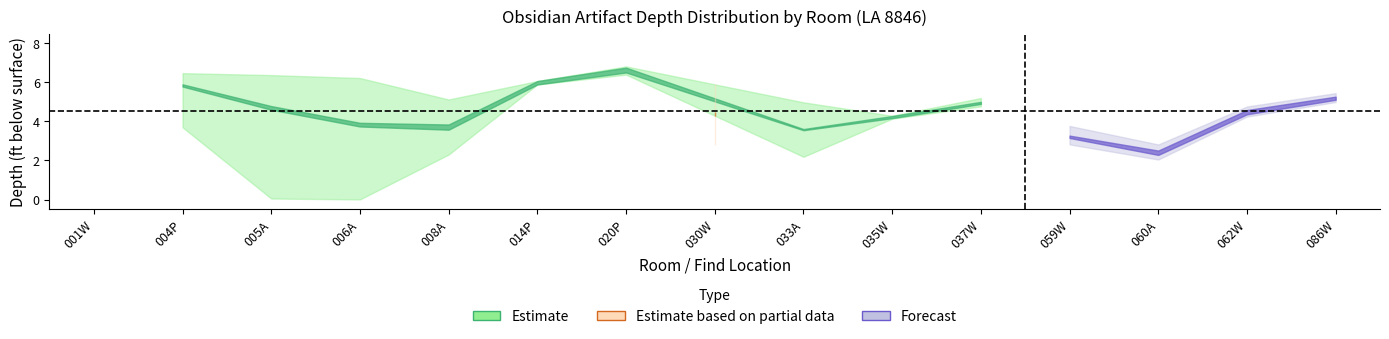

How many data points in depth_end are above 5?

21